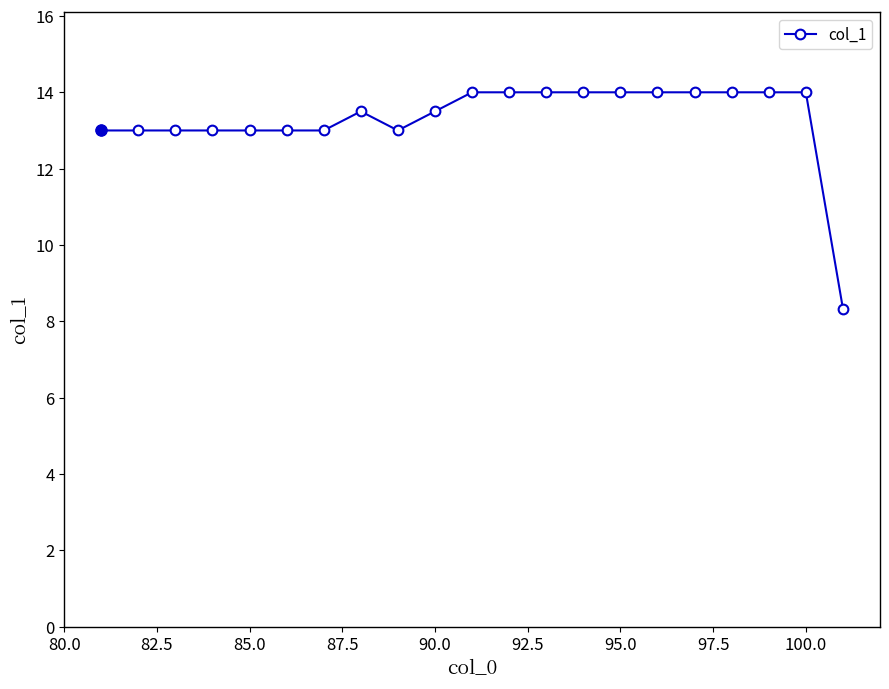

What is the greatest value displayed?

14.0